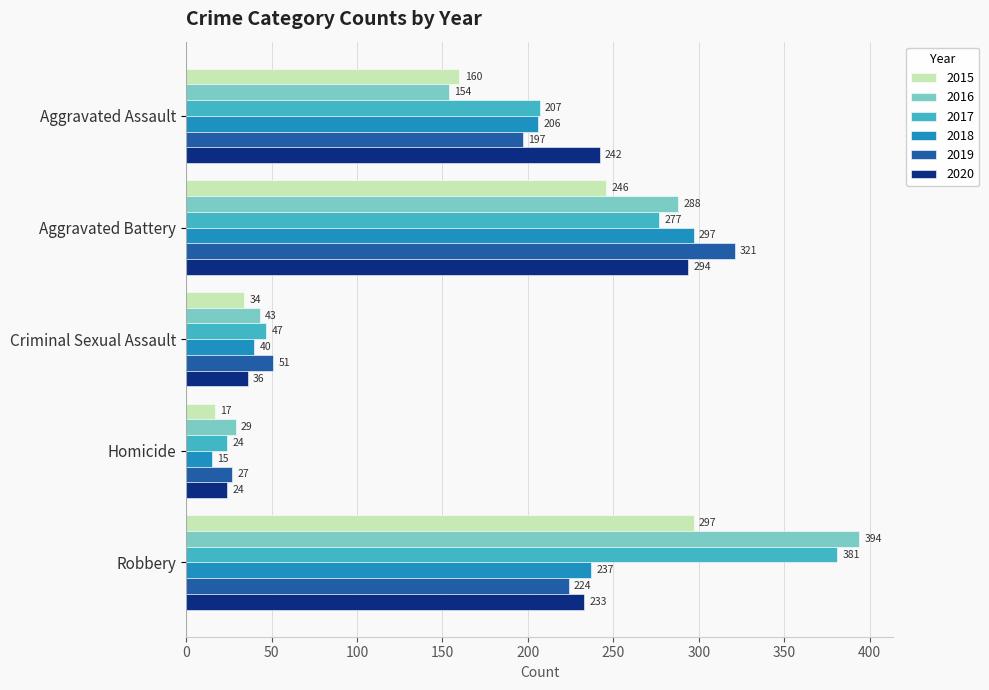

Which series has the largest range (max minus min)?

2016